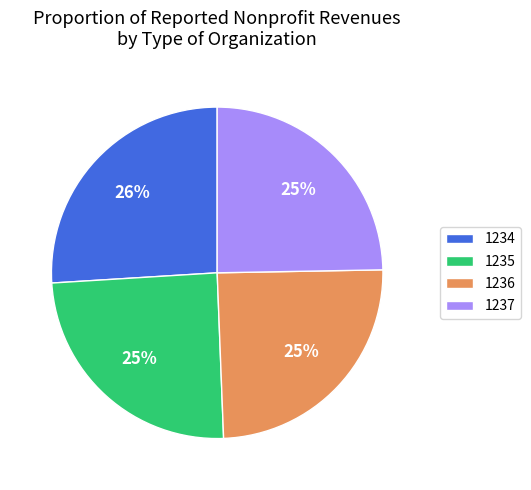

What is the ratio of the value at 1236 to the value at 1235?

1.0